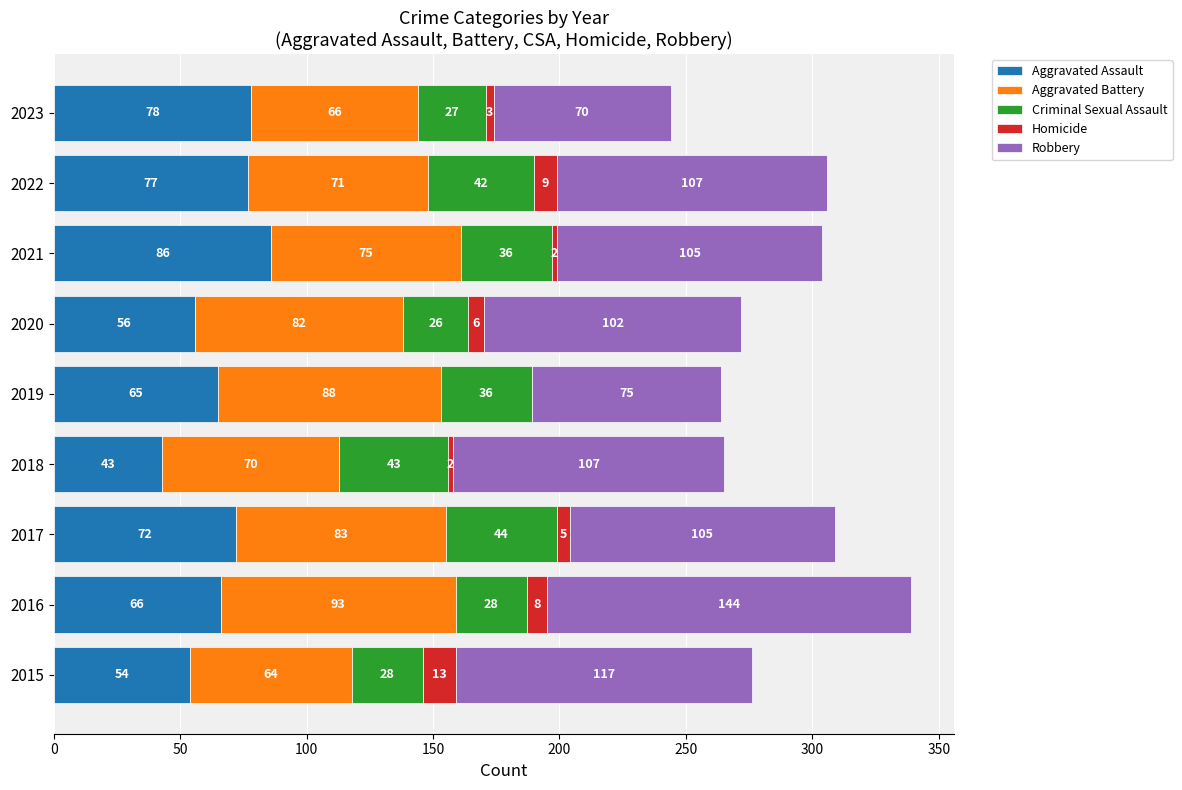

How many series are shown in this chart?

5